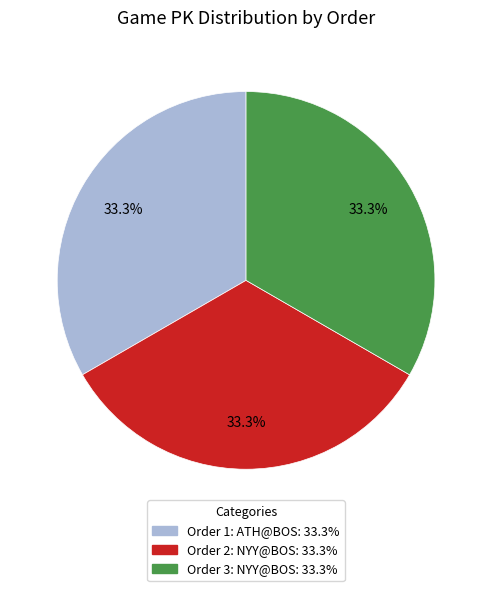

Is there any slice that represents more than half of the pie?

No